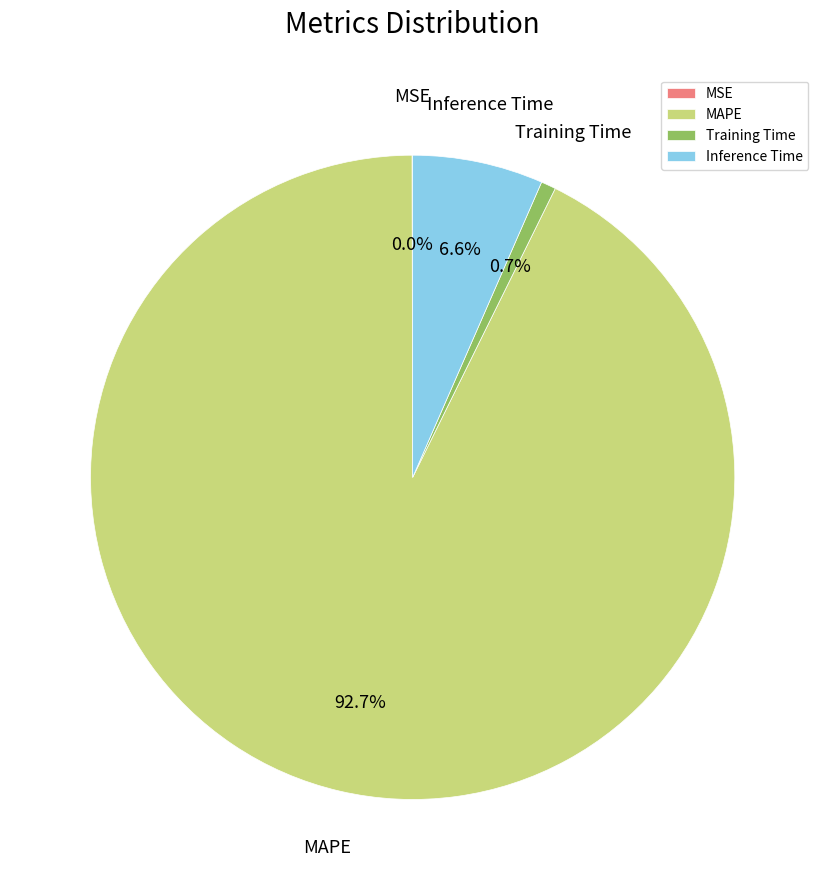

Which category has the biggest portion of the pie?

MAPE